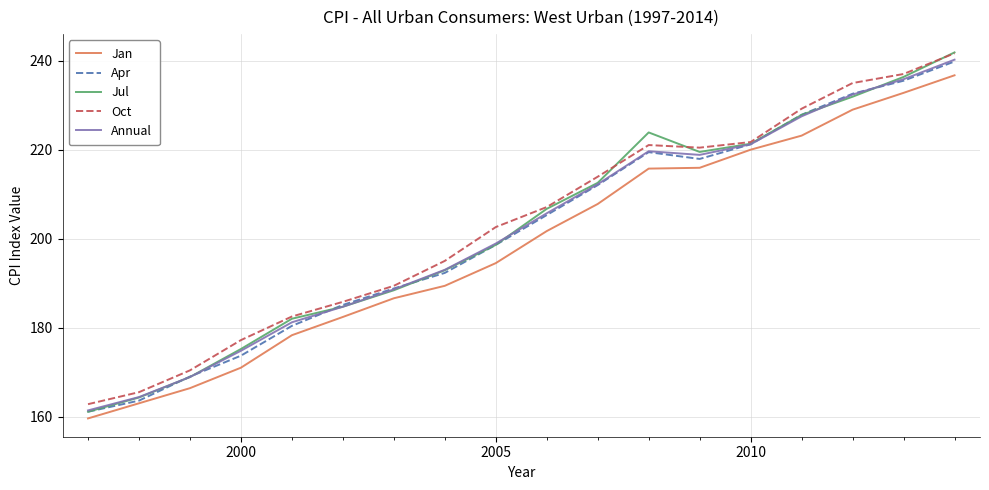

What is the minimum value for Oct?

162.8